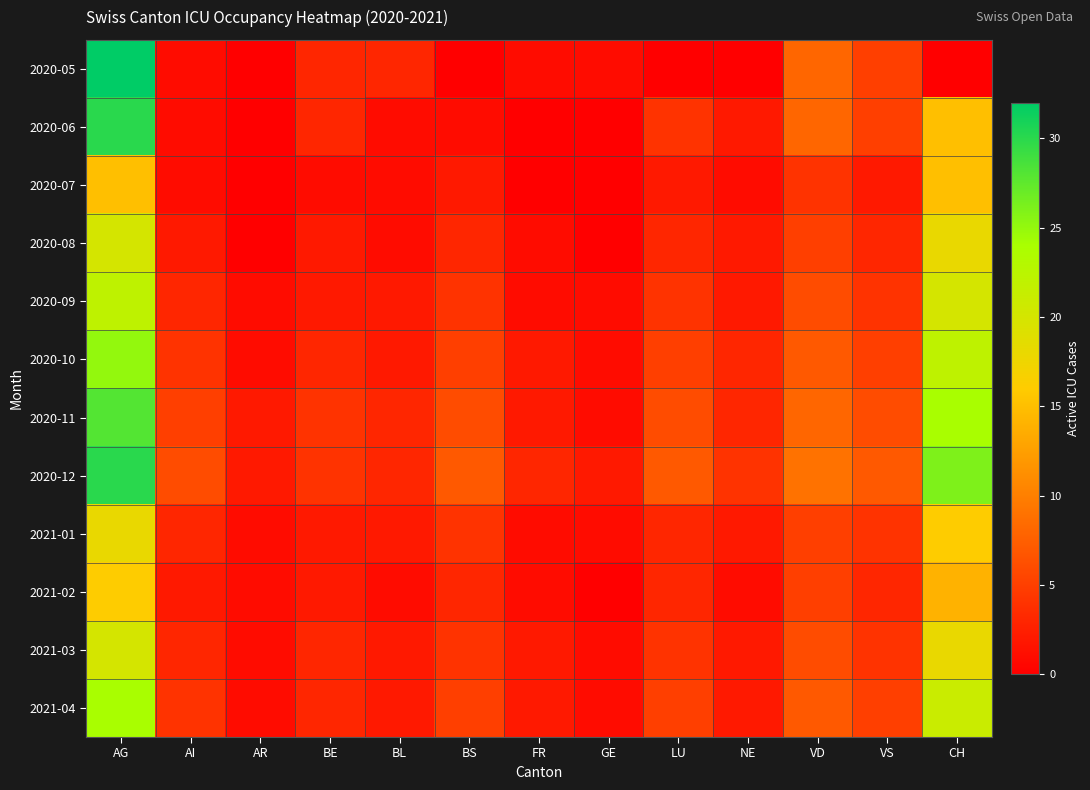

What is the spread (max minus min) of values at LU?

7